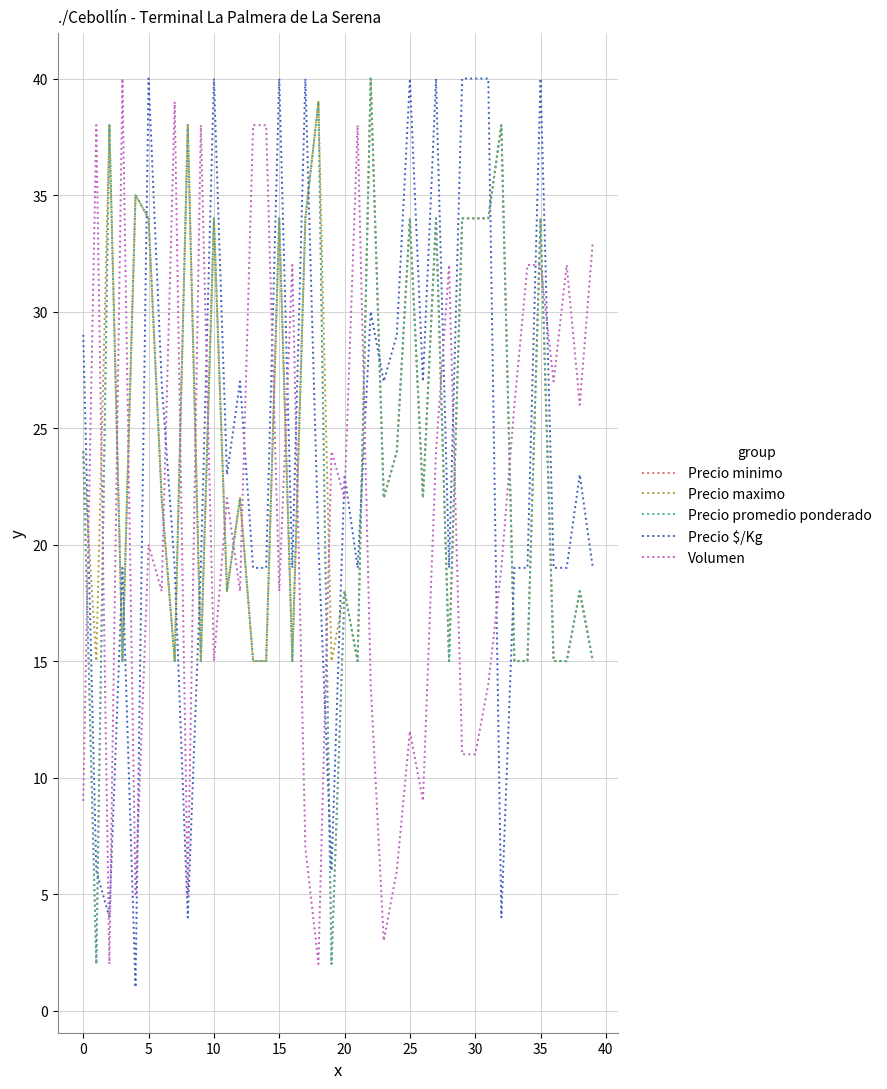

Does the chart have visible grid lines?

Yes